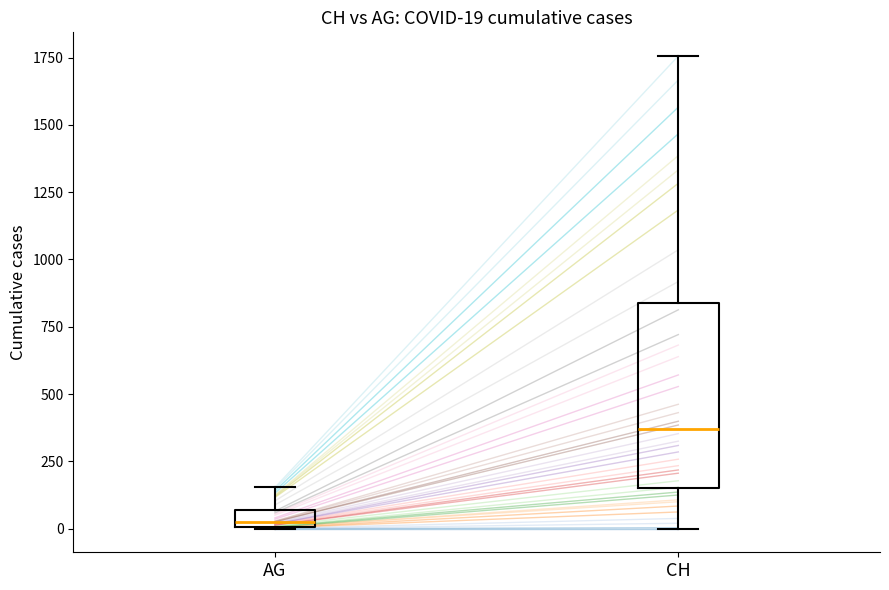

Which box is the tallest, from its lower edge to its upper edge?

CH